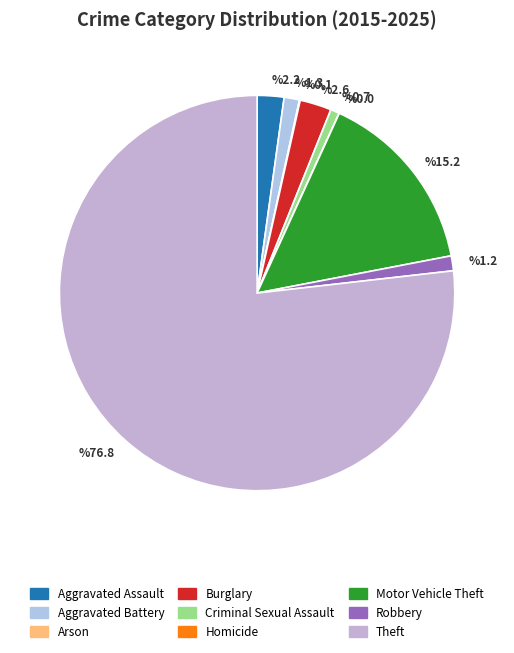

Which category accounts for the majority?

%76.8